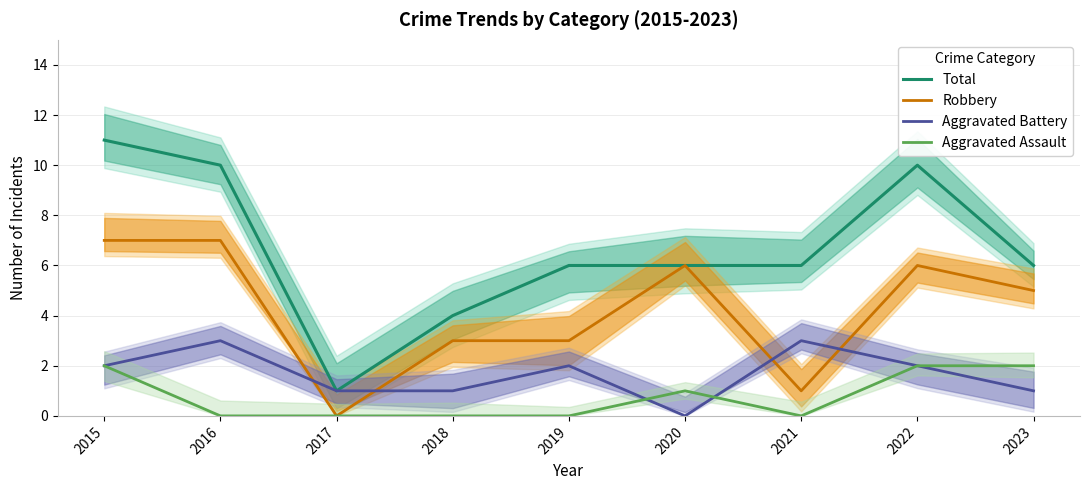

At 2015, list the series in order from largest to smallest.

Total, Robbery, Aggravated Battery, Aggravated Assault